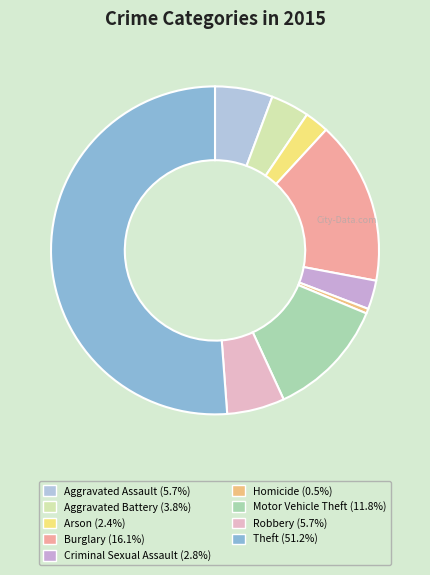

How many slices are in this pie chart?

9